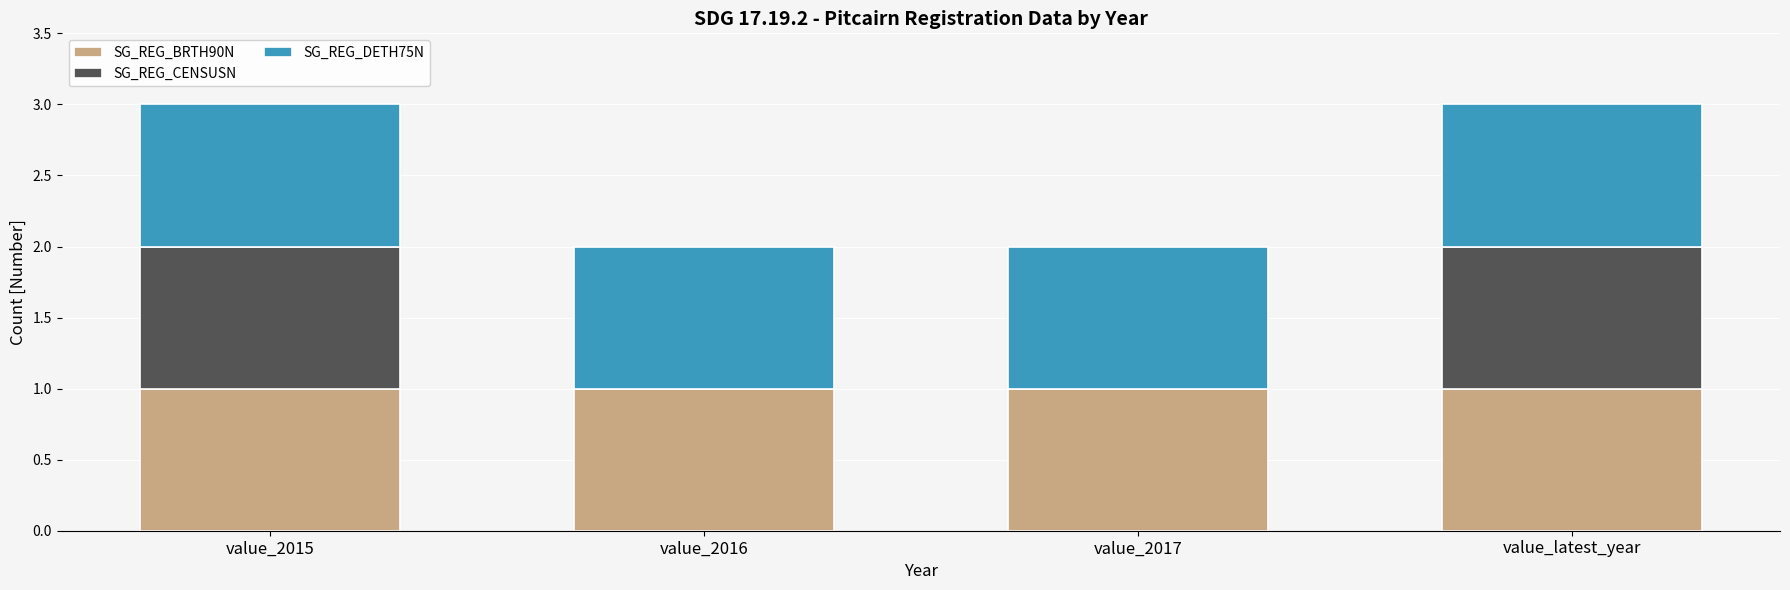

Are the bars horizontal?

No